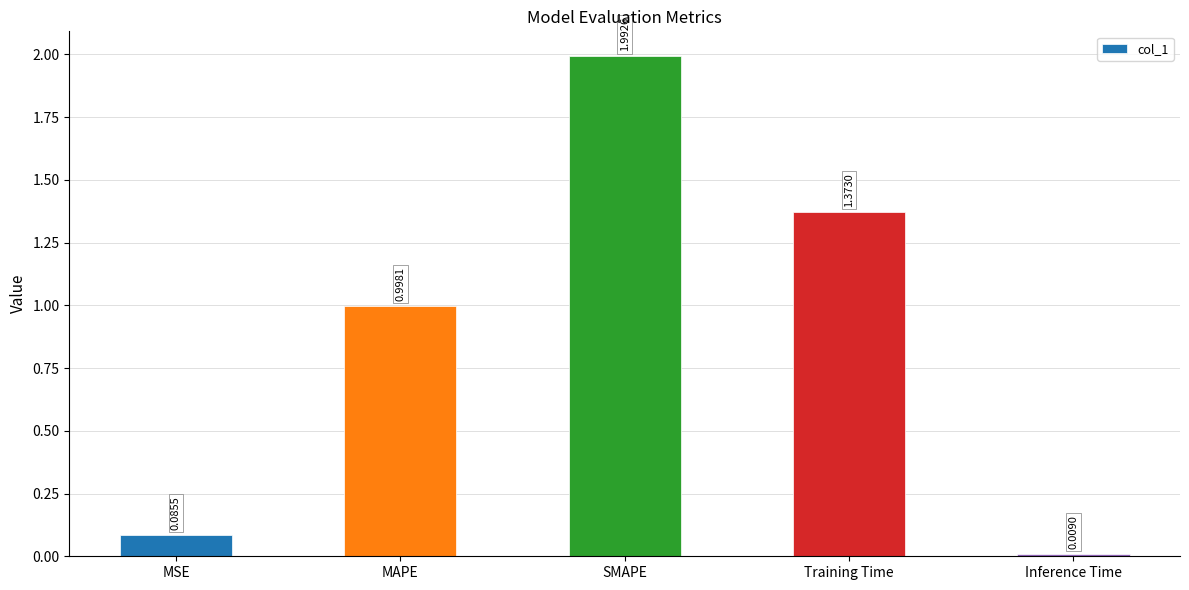

At which category does the chart reach its peak across all series?

SMAPE